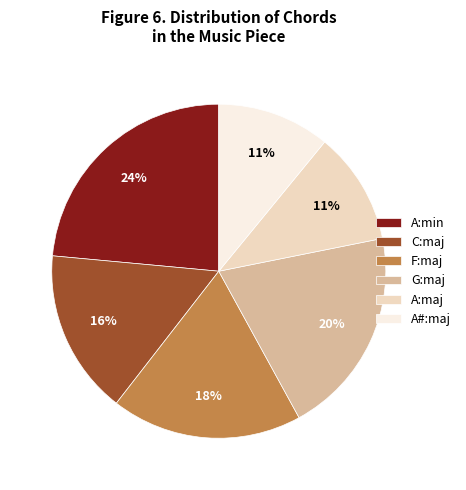

Count the number of slices in the pie.

6